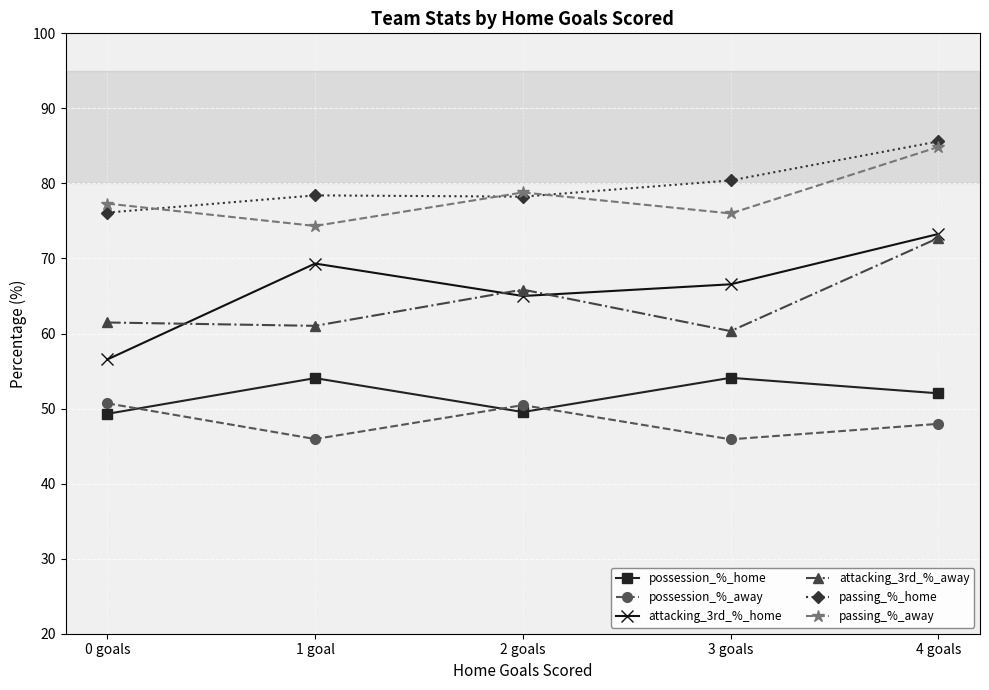

What is the value of the passing_%_home point at the 3rd from the left?

78.2